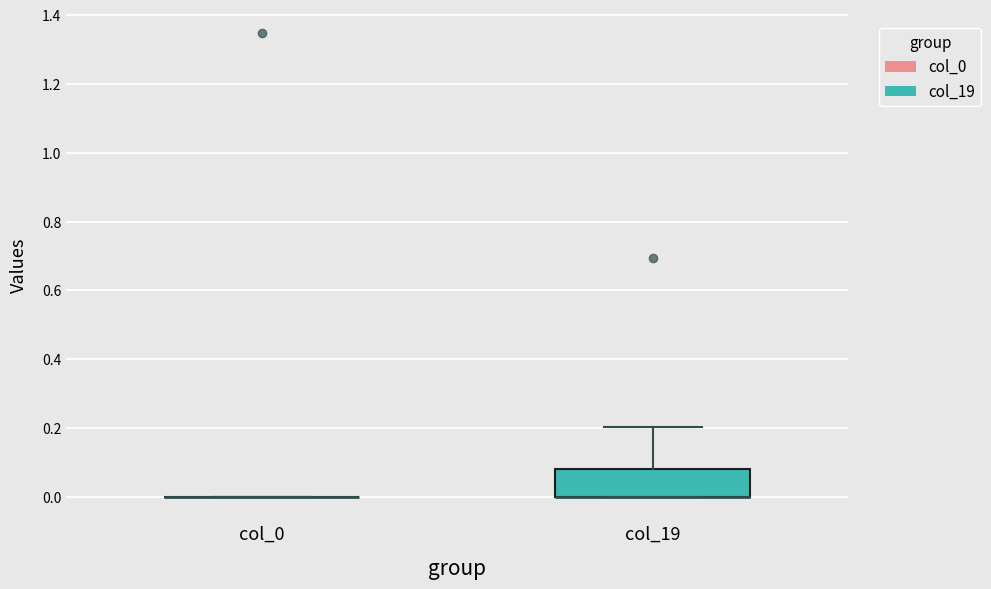

Reading left to right, transcribe this box plot: for each box, give where its median line is, the range the box spans, and where its two whiskers end, as read against the y-axis. The values are not printed on the chart, so give them approximately, as read against the axis.

col_0: box collapsed to a line at 0.00, whiskers 0.00 to 0.00
col_19: median 0.00 (drawn on the box's lower edge), box 0.00 to 0.08, whiskers 0.00 to 0.20